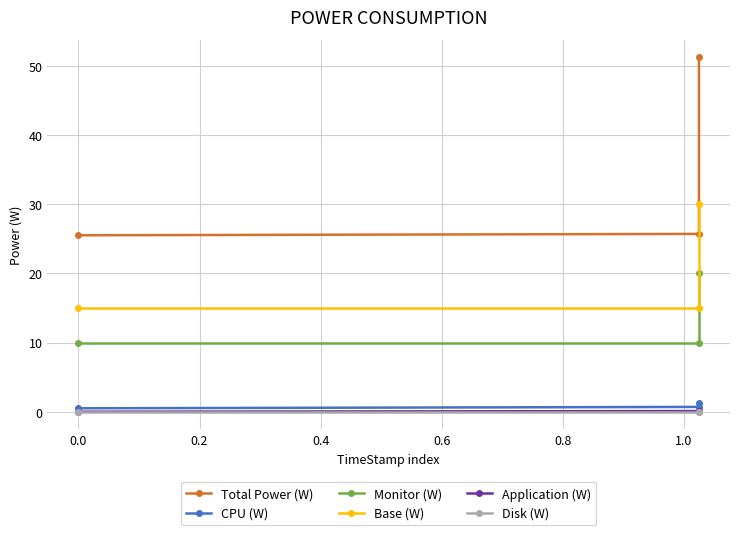

Is this an area chart (filled region under the line)?

No